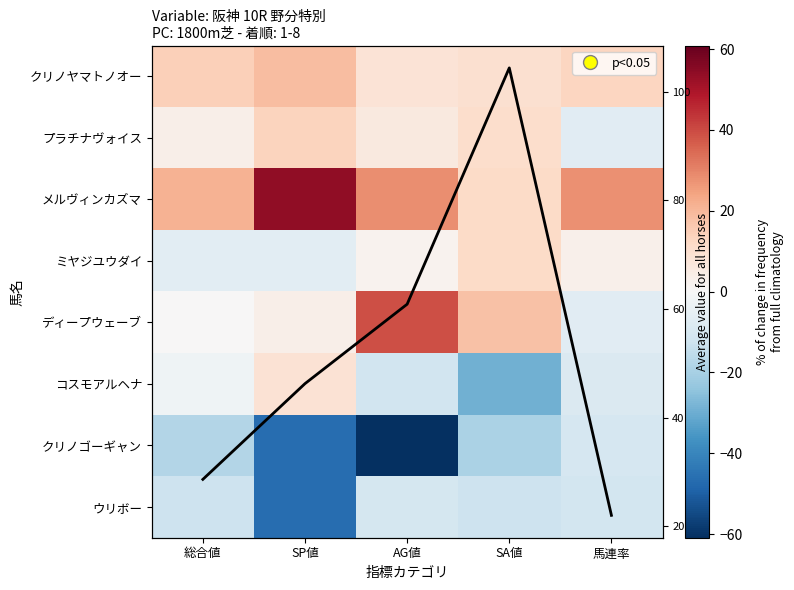

Which series has the widest spread of values?

平均値